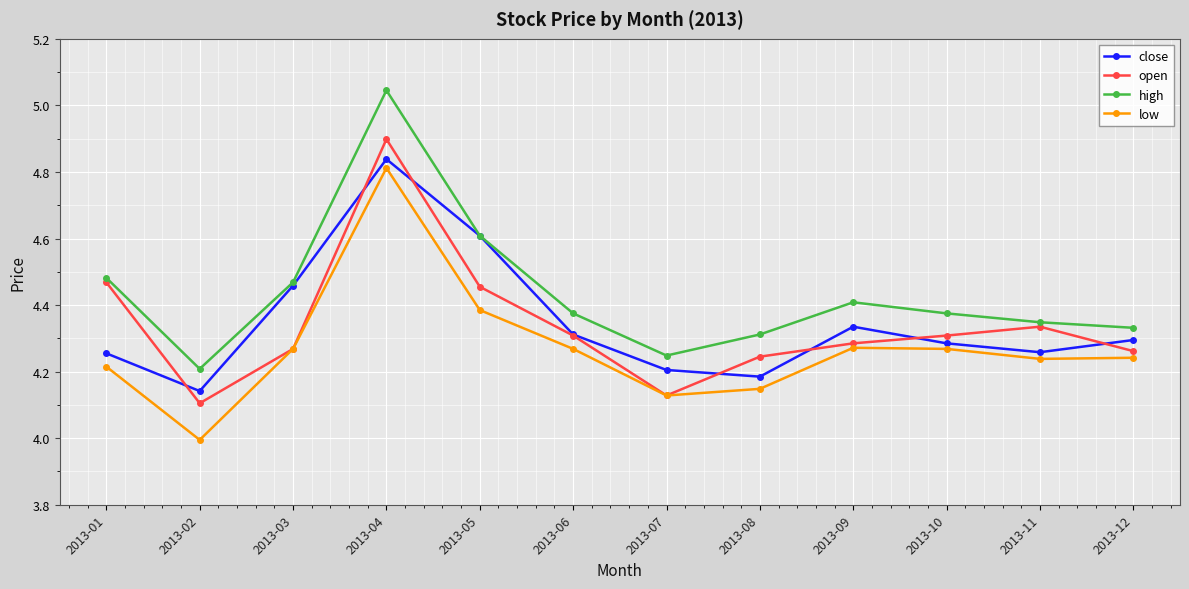

What is the difference between the high values at 2013-07 and 2013-08?

0.1